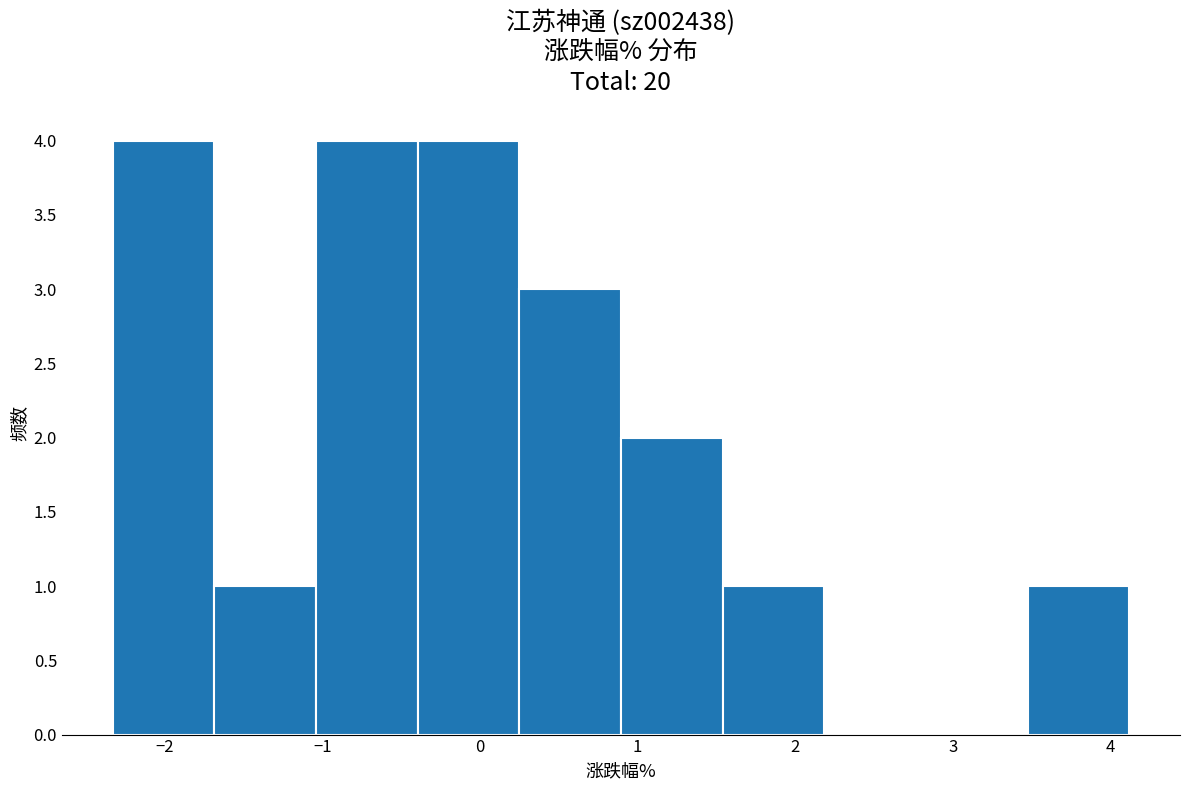

Reading left to right, list every bar in this chart as the range it spans on the x-axis followed by its height. Neither the bar edges nor the heights are printed on the chart, so give them approximately, as read against the axes.

-2.3 to -1.7: 4
-1.7 to -1.0: 1
-1.0 to -0.4: 4
-0.4 to 0.3: 4
0.3 to 0.9: 3
0.9 to 1.5: 2
1.5 to 2.2: 1
2.2 to 2.8: 0
2.8 to 3.5: 0
3.5 to 4.1: 1